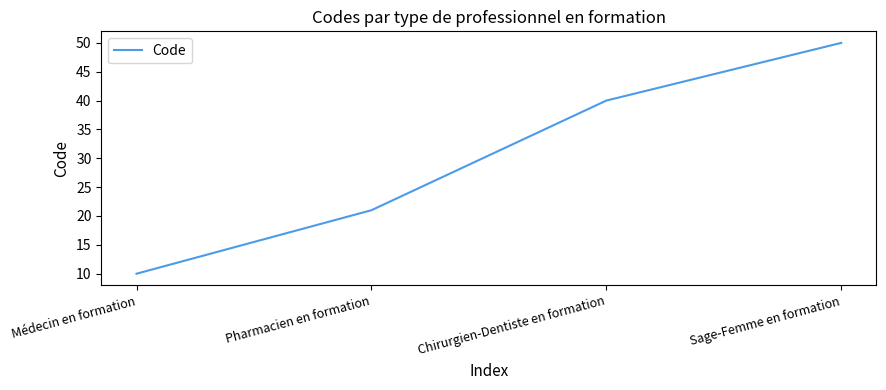

Where is the data nearest to the value 30?

Pharmacien en formation